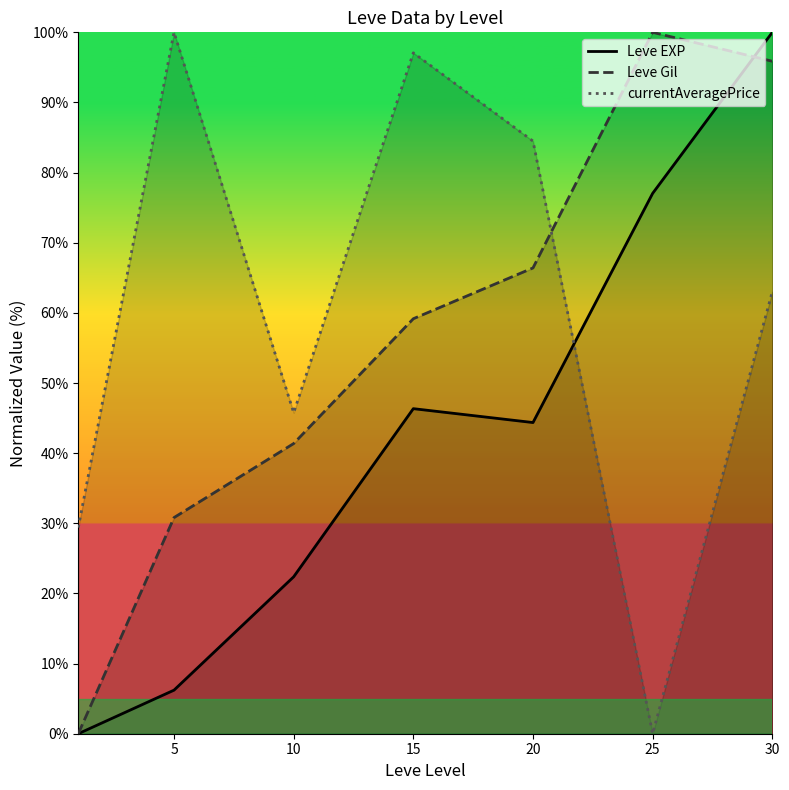

What is the difference between the highest and lowest values at 30?

37.0